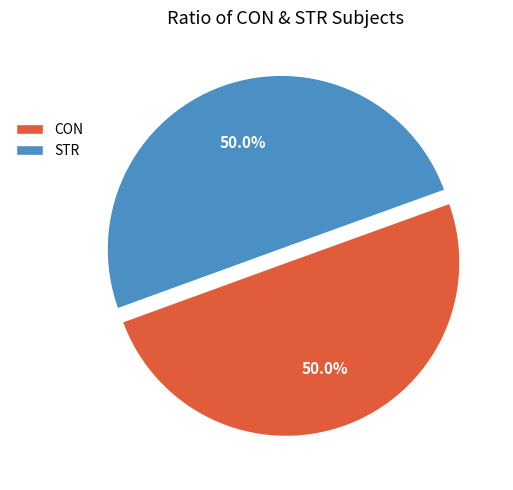

To the nearest percent, what portion does CON represent?

50%